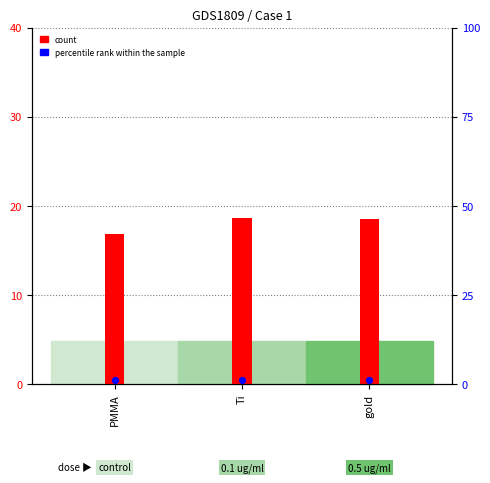

At which category is the sum across all series the highest?

Ti